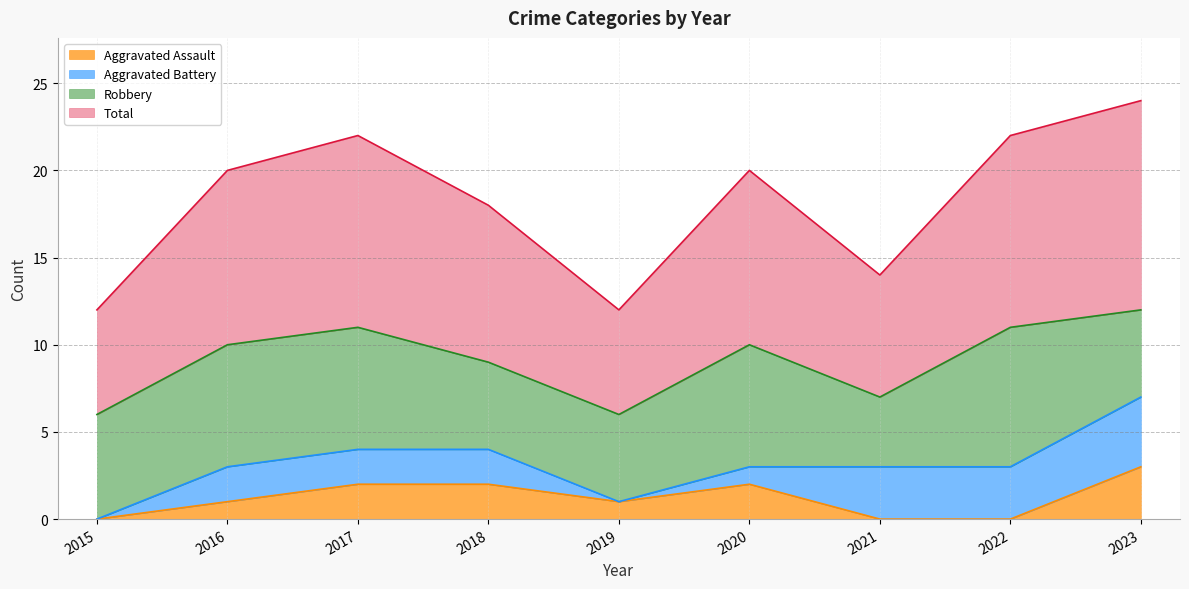

True or false: Aggravated Assault and Total cross at least once.

False